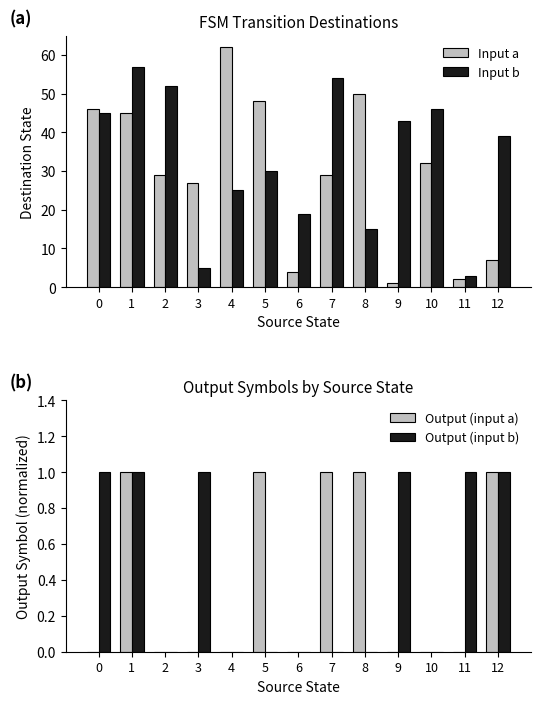

What is the average value of the Input b series?

33